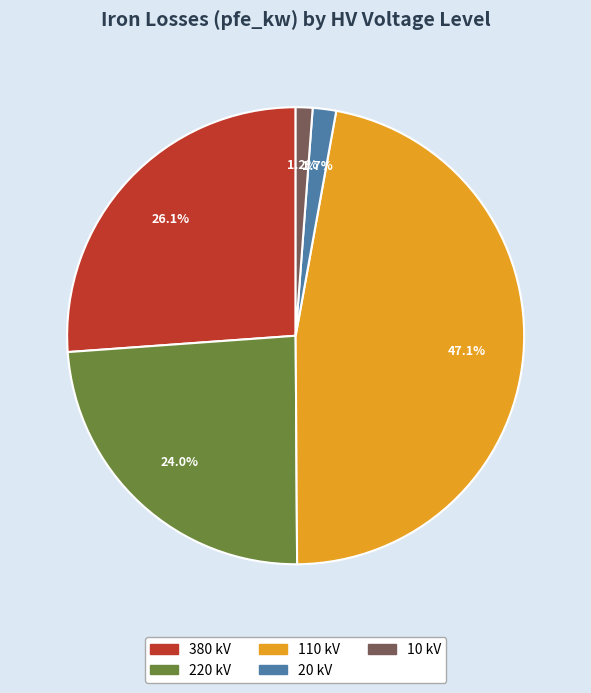

Is there a majority slice in this chart?

No